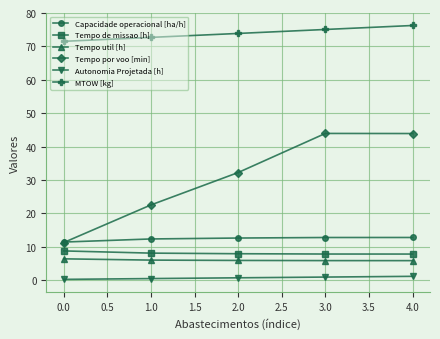

The MTOW [kg] series shows 25.9 at 3.0. True or false?

False